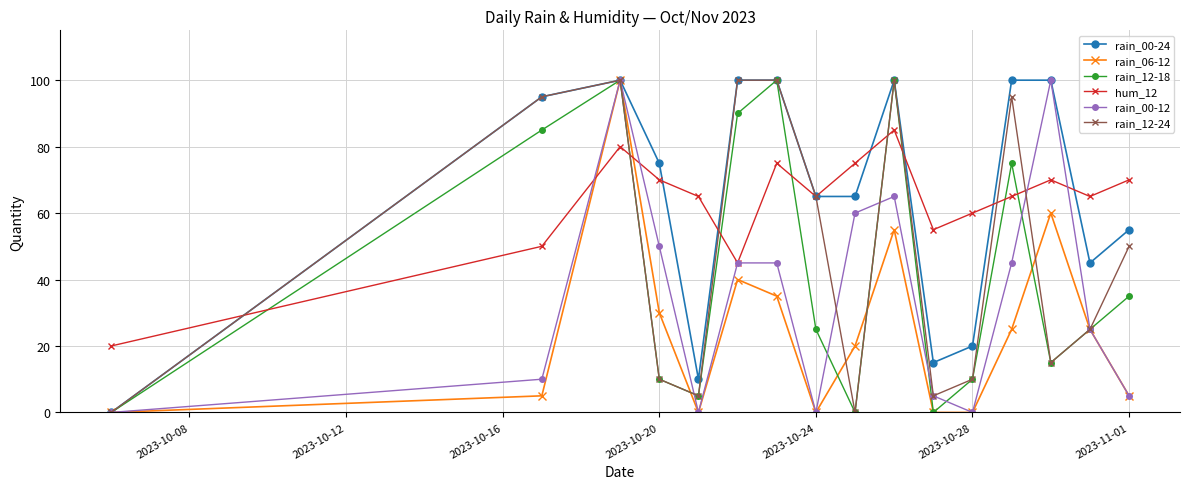

What is the maximum value shown in the chart?

100